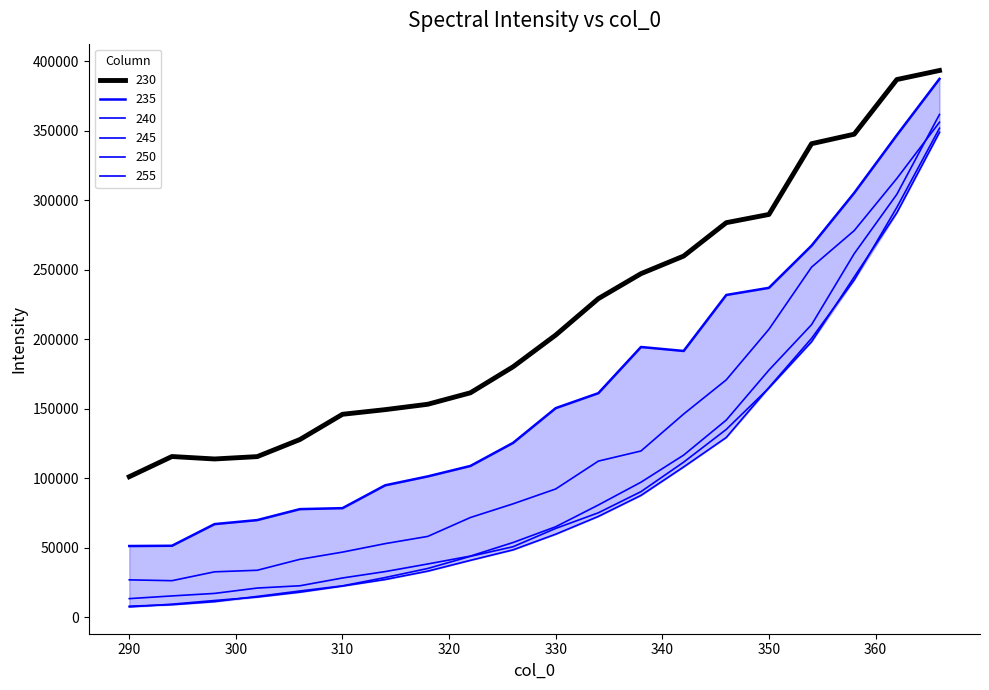

What is the minimum value for 235?

51144.7